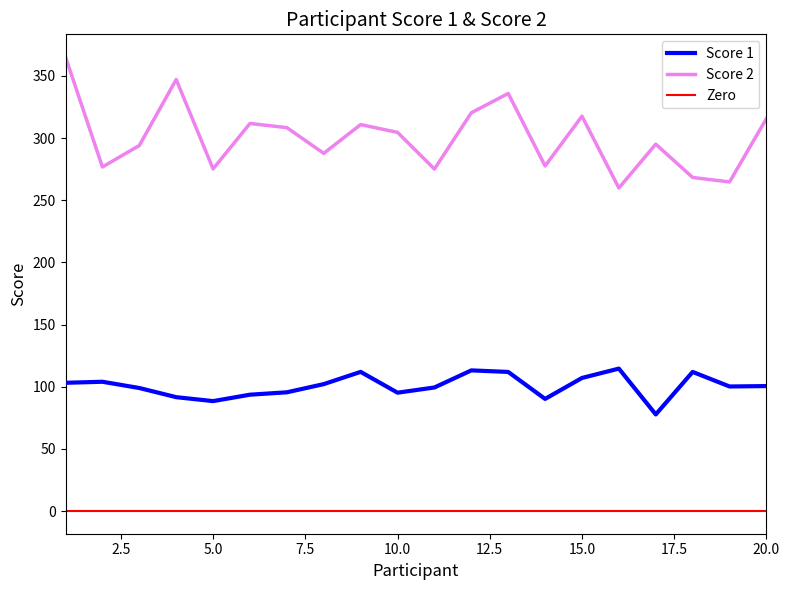

What is the approximate value of Score 2 at 18?

268.3